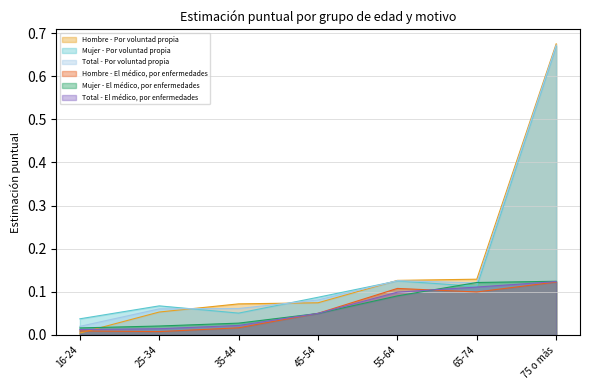

Which has a higher value, 55-64 or 16-24?

55-64